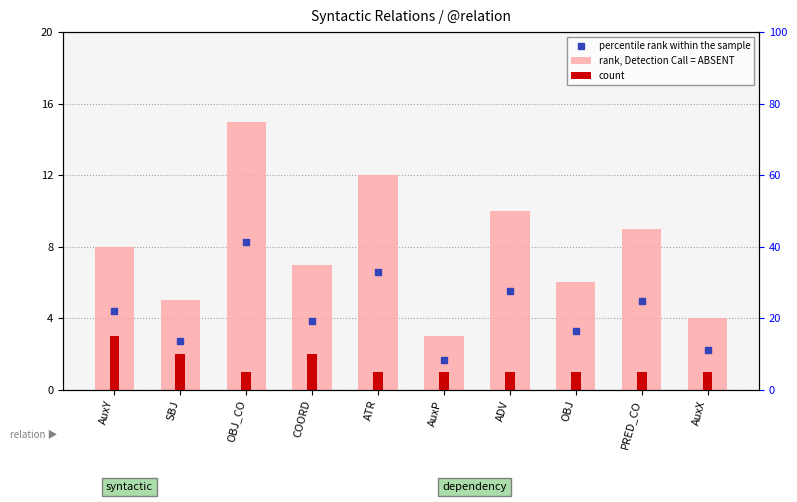

Which series reaches the maximum Y coordinate?

rank, Detection Call = ABSENT